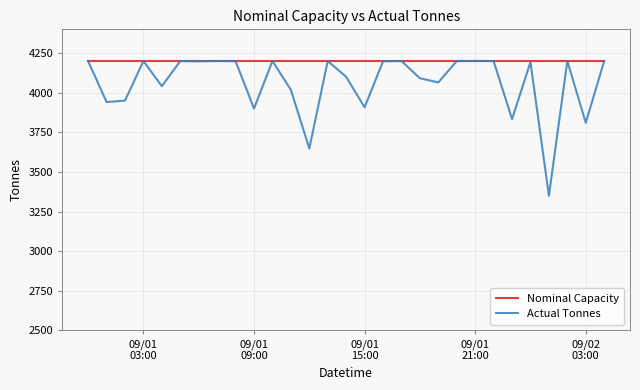

Rank the series by their average value, from lowest to highest.

Actual Tonnes, Nominal Capacity